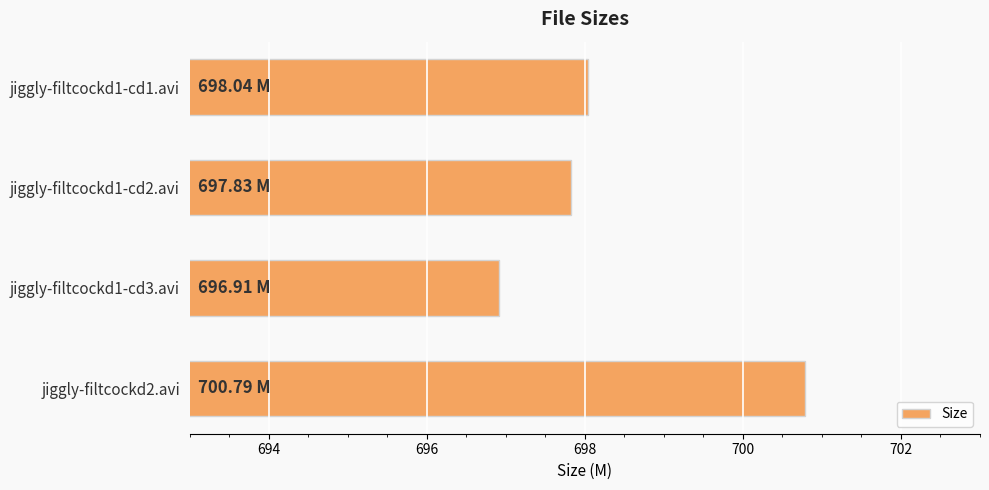

Rank the categories by value from lowest to highest.

jiggly-filtcockd1-cd3.avi, jiggly-filtcockd1-cd2.avi, jiggly-filtcockd1-cd1.avi, jiggly-filtcockd2.avi